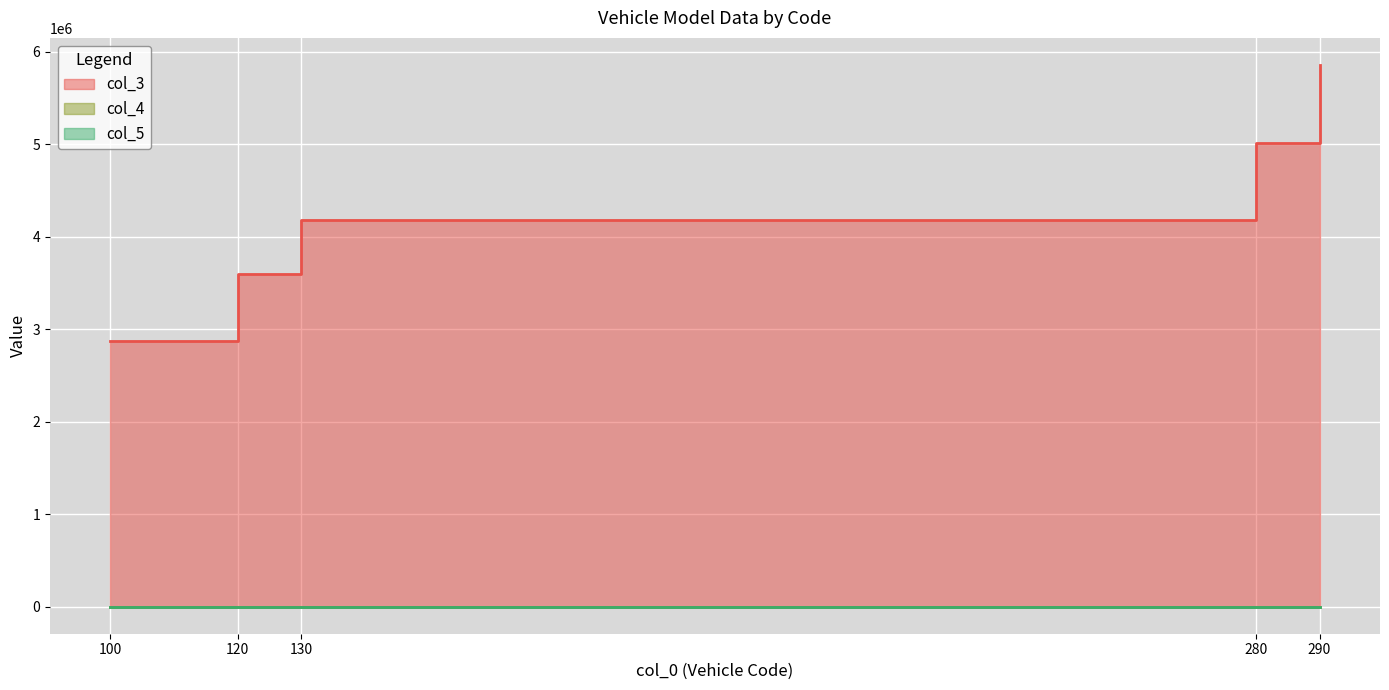

At how many categories does at least one series exceed 1374567?

5